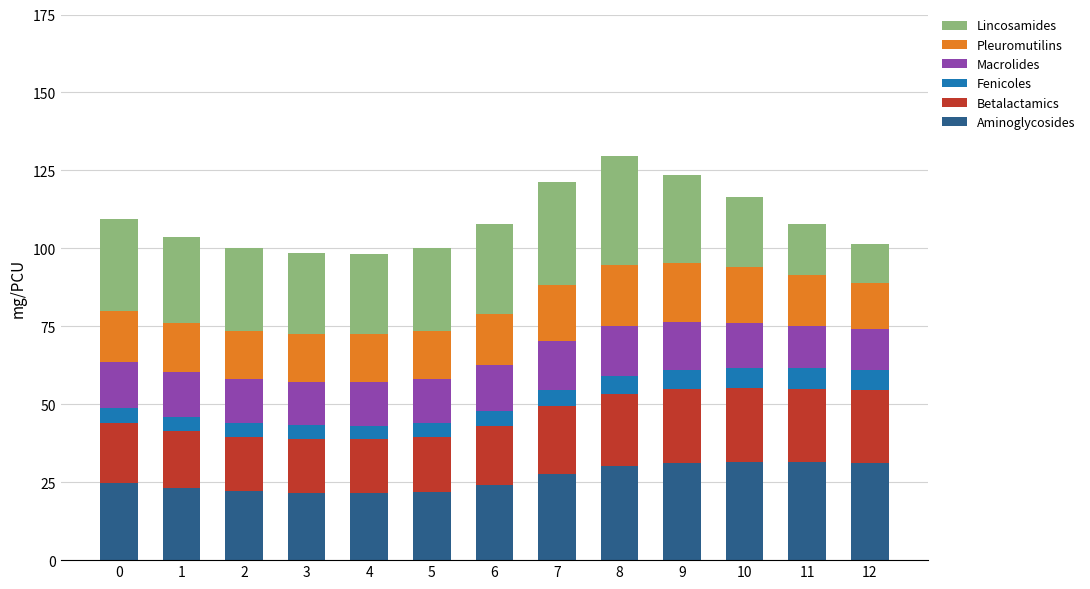

Does the chart contain stacked bars?

Yes